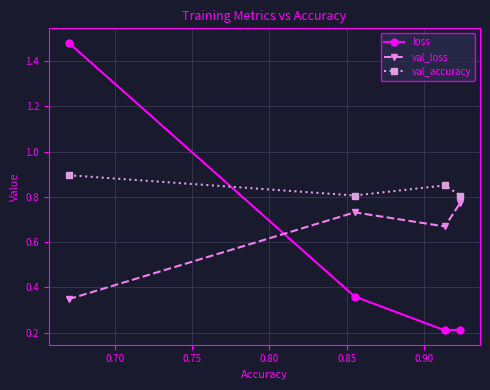

How many val_loss values are between 0 and 1?

4